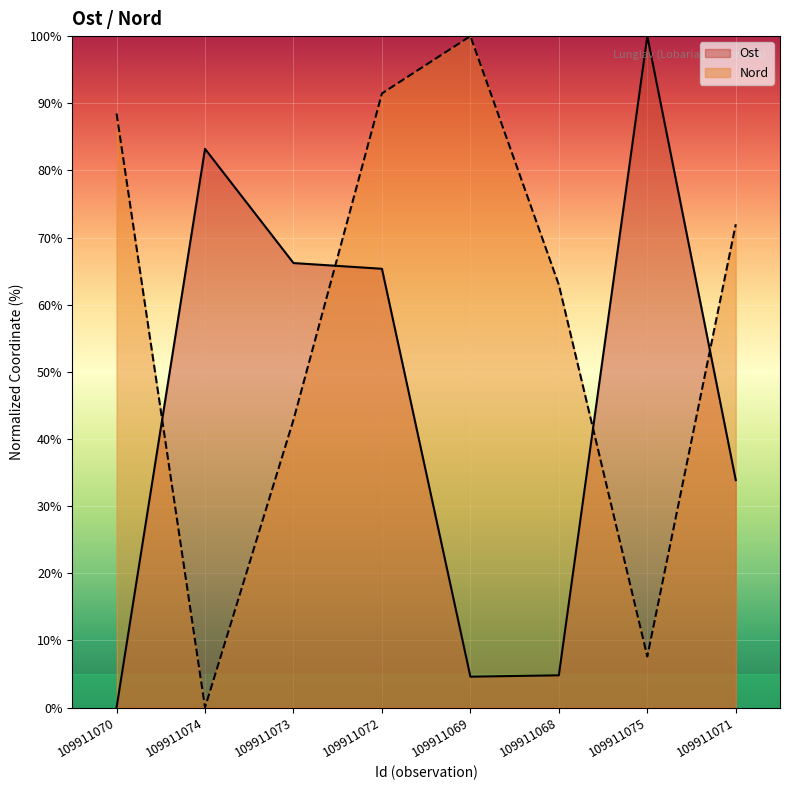

Where is Nord nearest to the value 50?

109911073